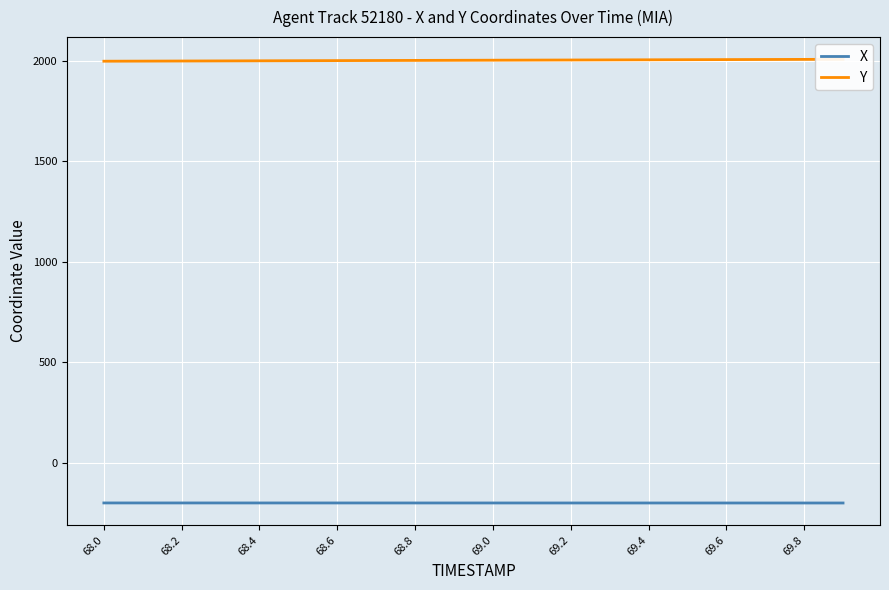

List the series in order of their overall mean, highest first.

Y, X